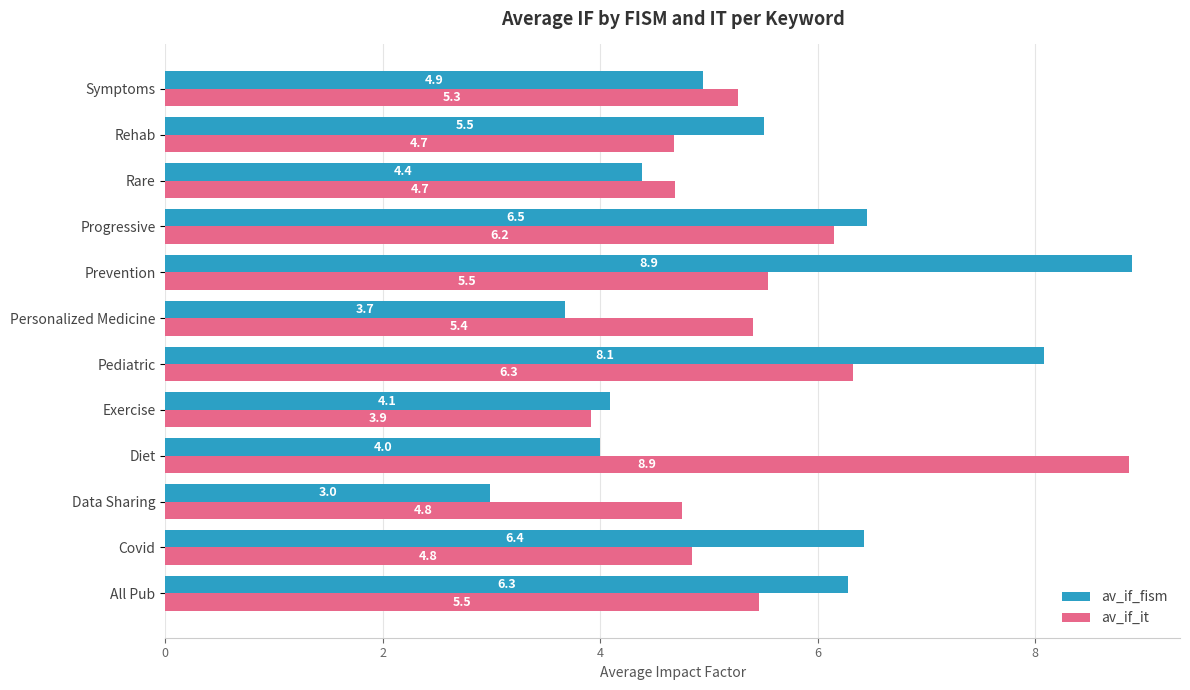

What is the highest value of the av_if_it series?

8.9